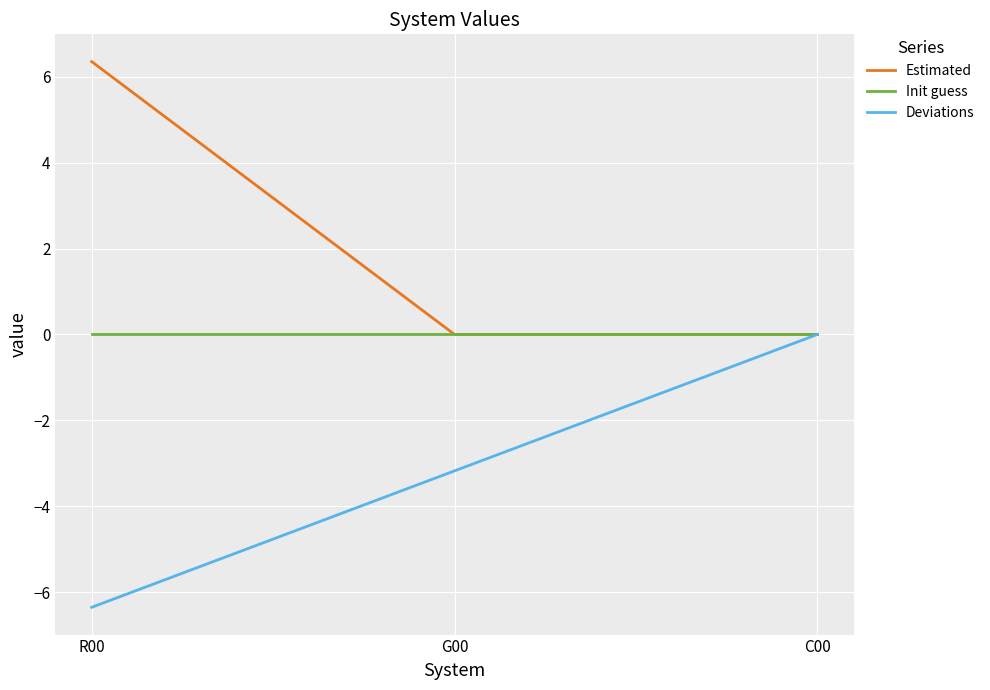

What are all the series names shown in the legend?

Estimated, Init guess, Deviations